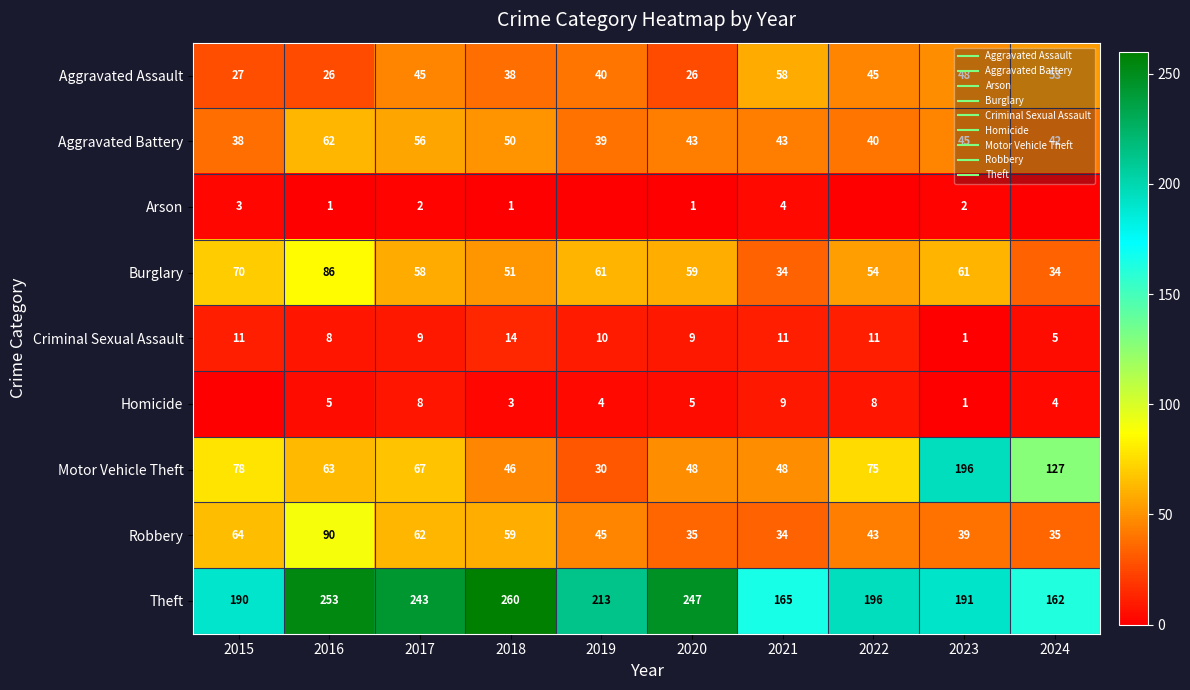

What is the sum of all Aggravated Battery values?

458